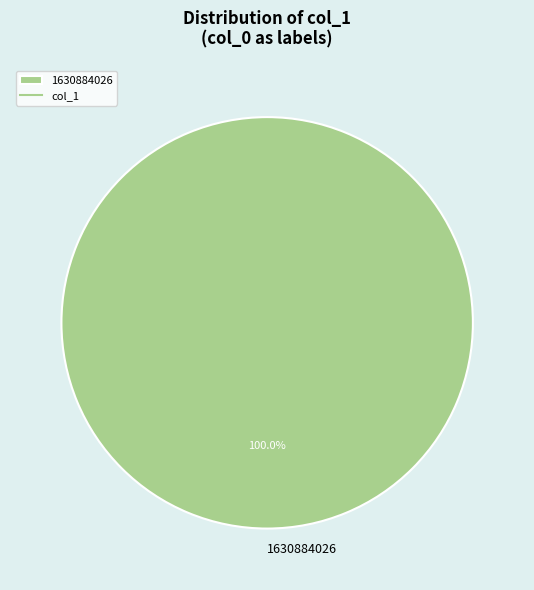

To the nearest percent, what percentage of the pie is 1630884026?

100%